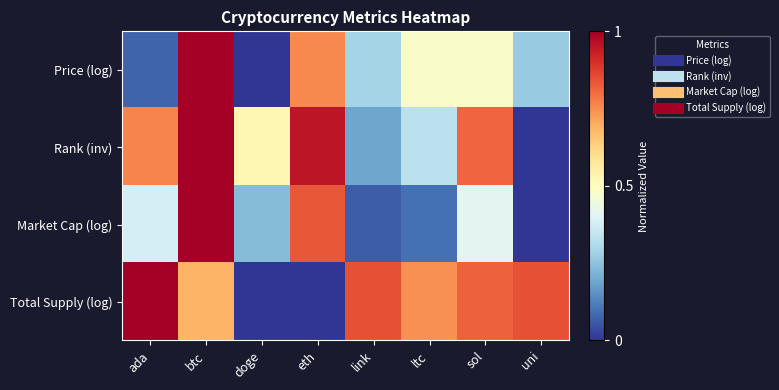

What is the spread (max minus min) of values at uni?

0.8